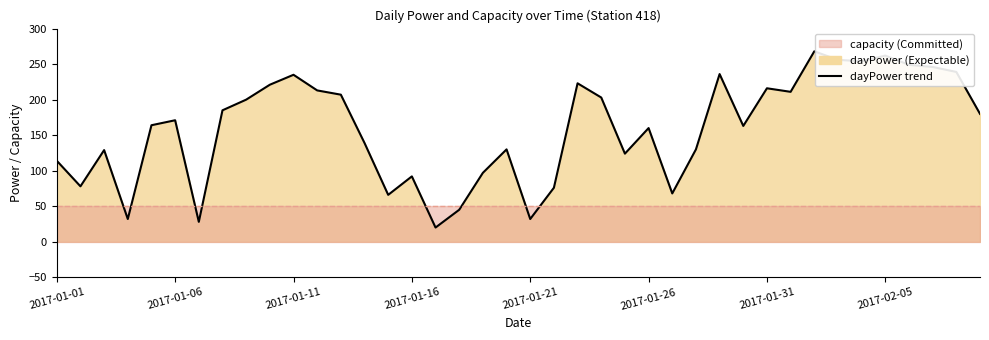

True or false: the data shows 254 at 34.

True